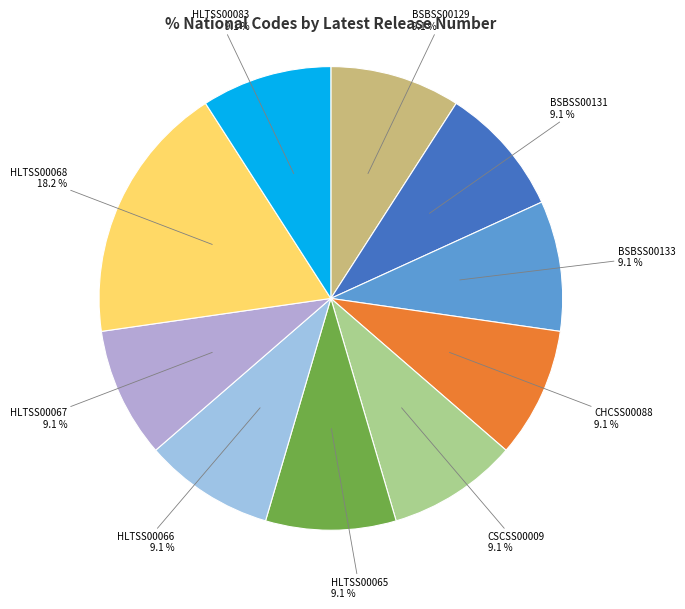

Is there any slice that represents more than half of the pie?

No